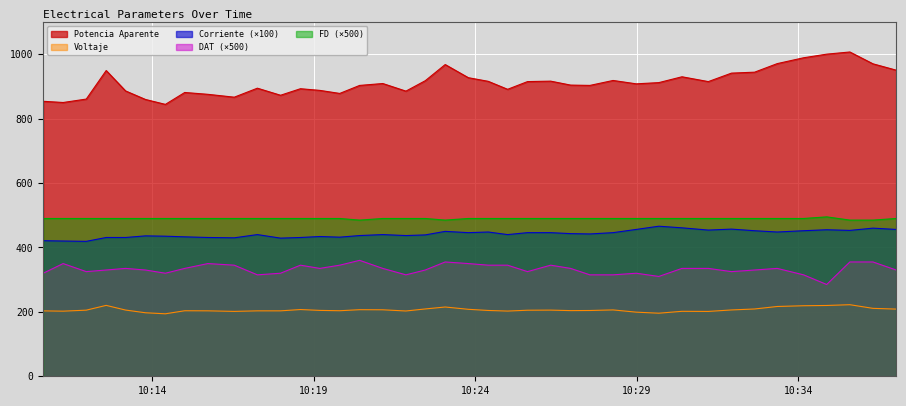

Which series has the largest total across all categories?

Potencia Aparente